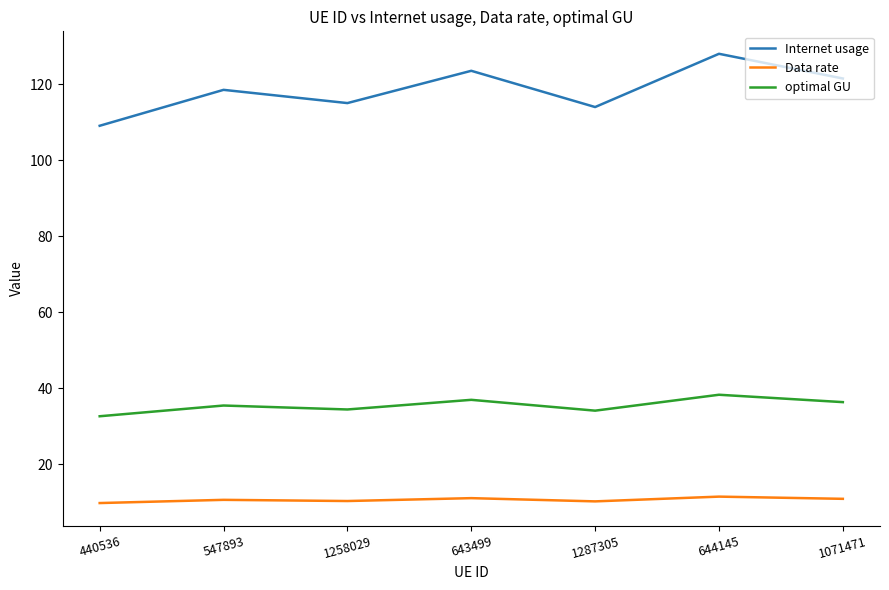

How many categories are shown in the chart?

7